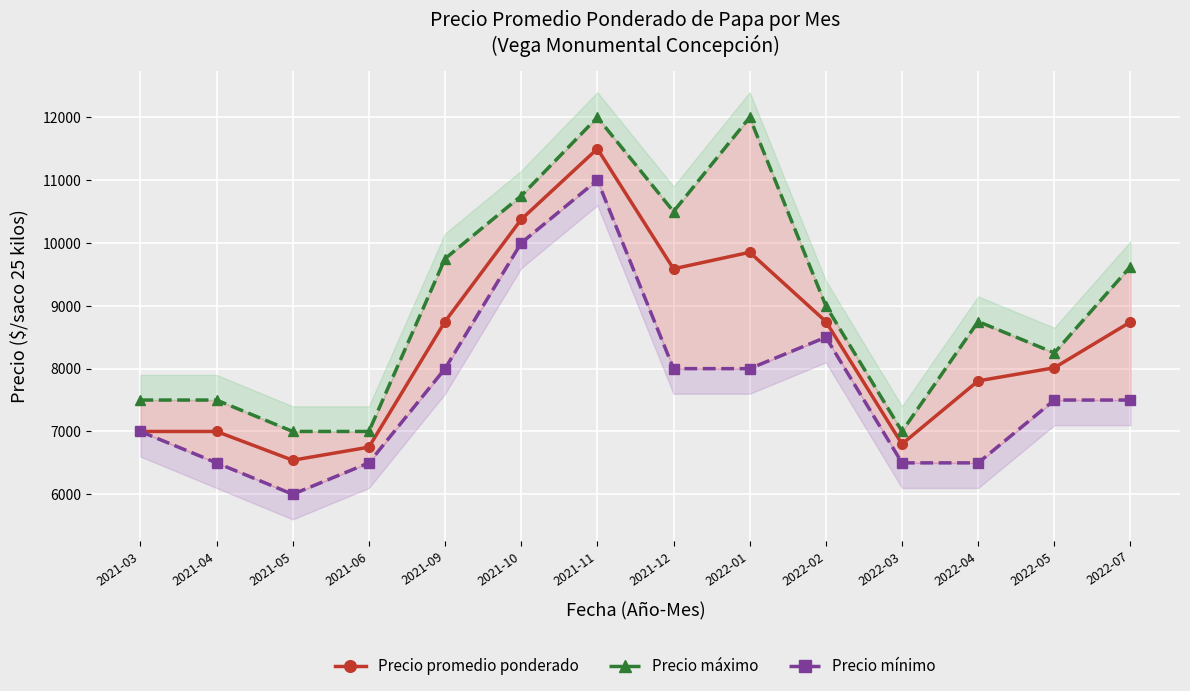

How many lines are shown in the chart?

3